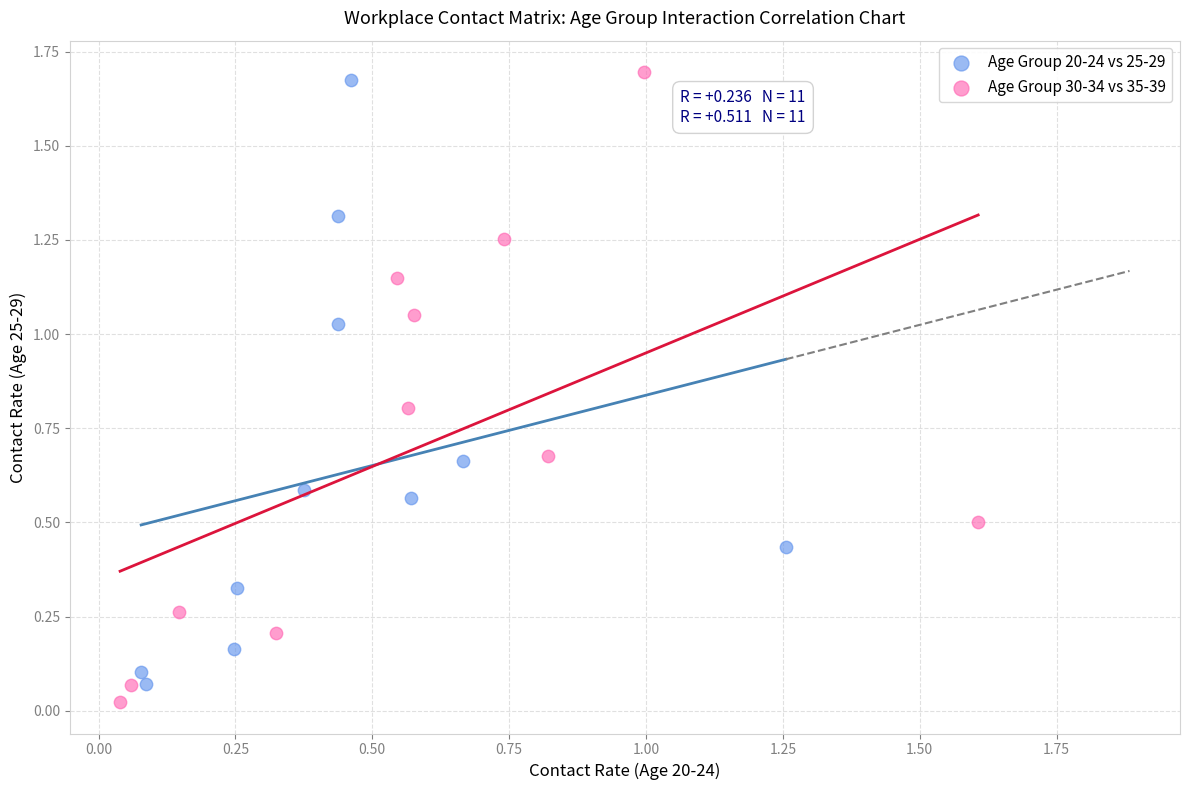

What are all the series names shown in the legend?

Age Group 20-24 vs 25-29, Age Group 30-34 vs 35-39